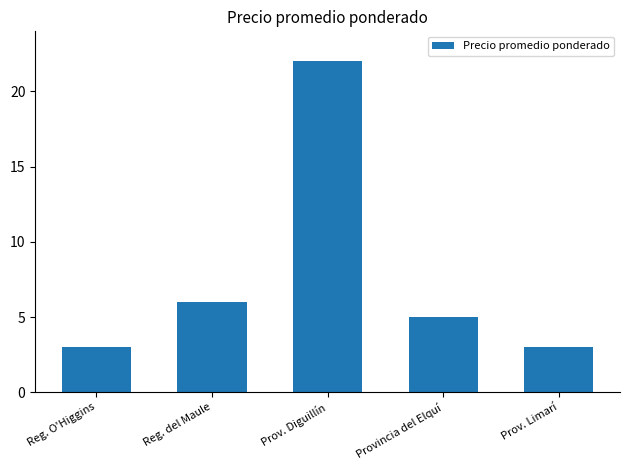

How many bars are there in total?

5